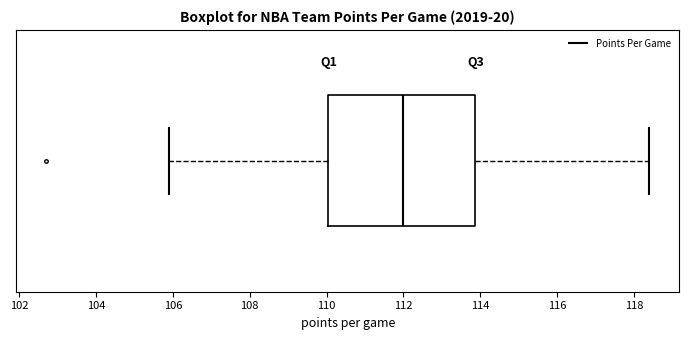

Where does the left whisker of the box end on the x-axis? The values are not printed on the chart, so give them approximately, as read against the axis.

106.0